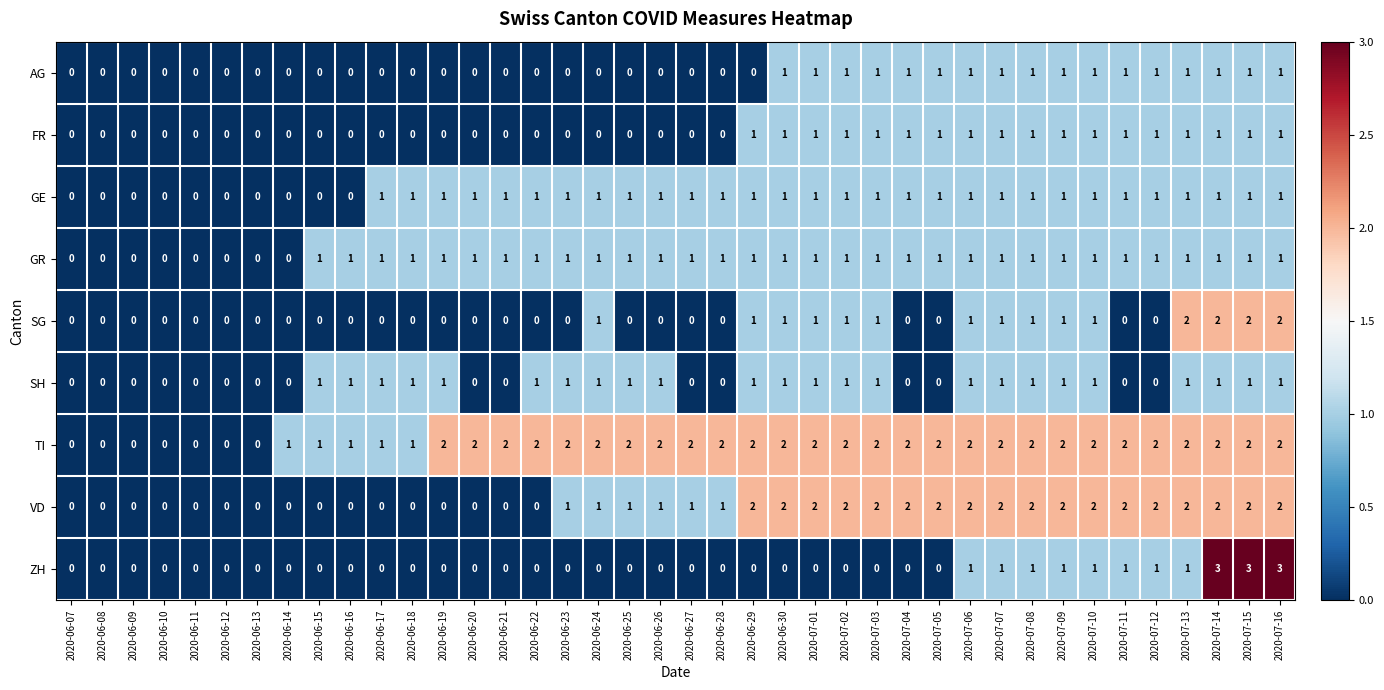

True or false: TI has a value of 3 at 2020-07-01.

False